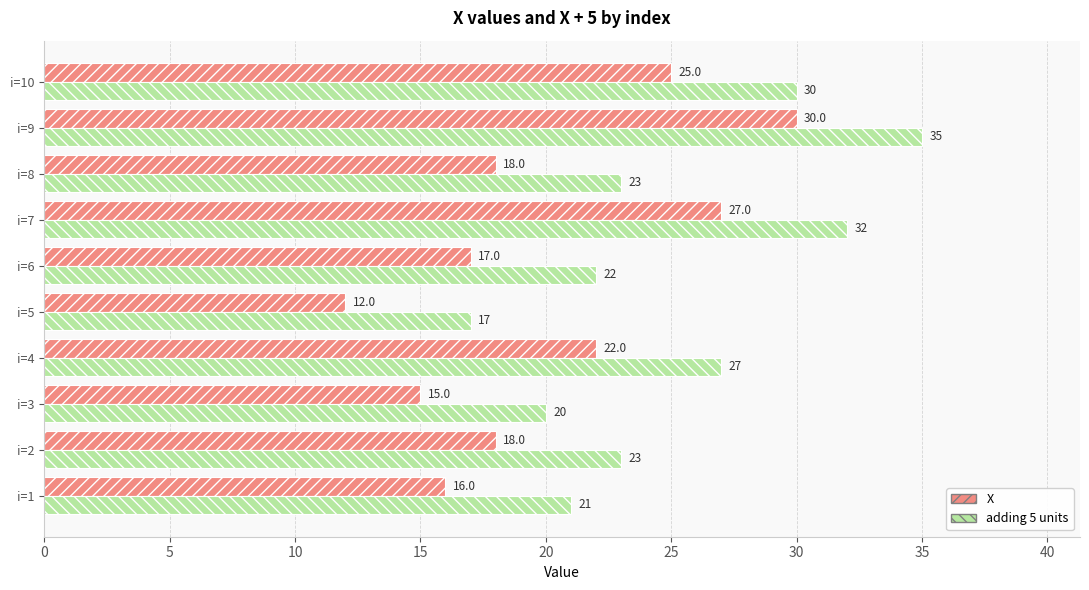

At which label is adding 5 units closest to 26?

i=4